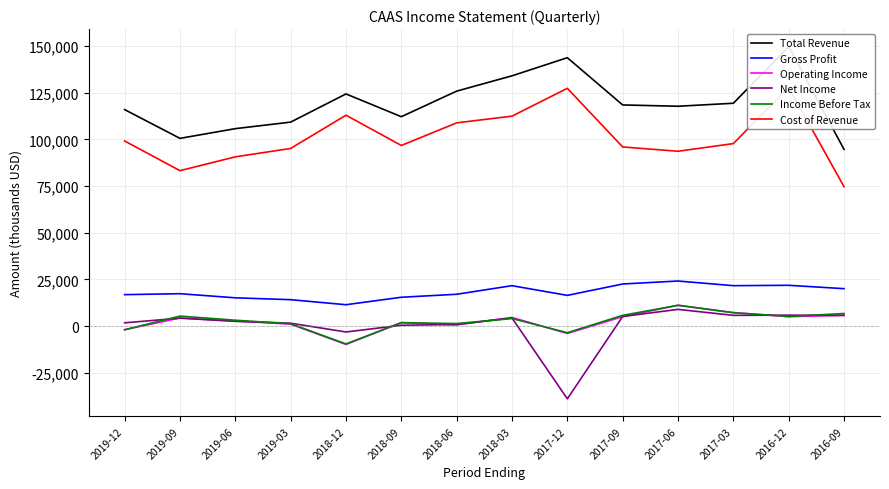

How many data points does each series have?

14